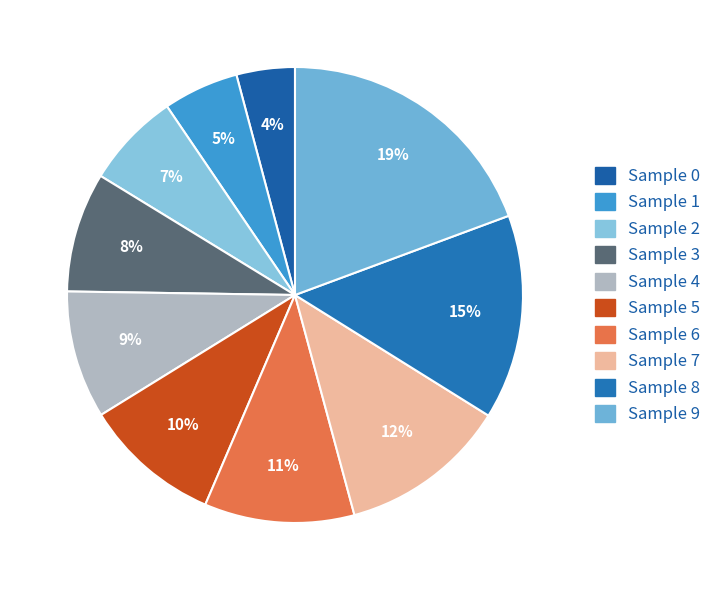

True or false: Sample 7 accounts for 21% of the total.

False